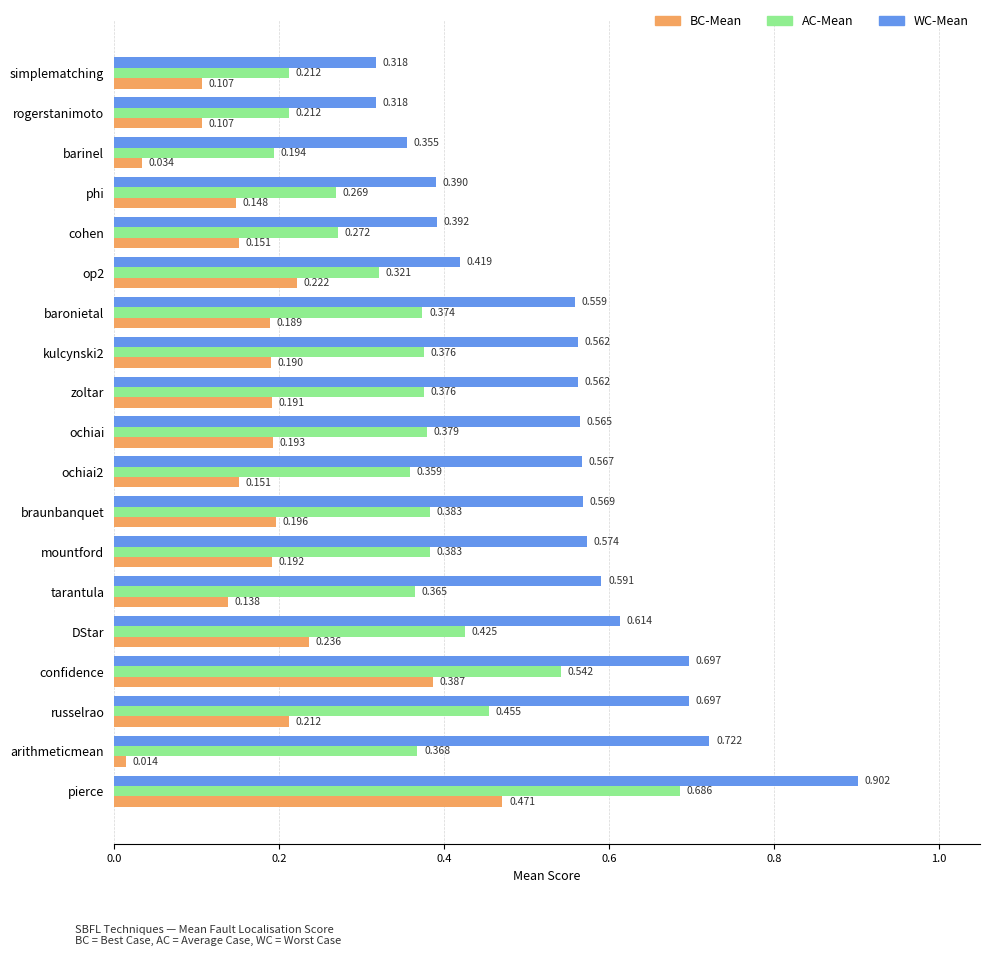

Between baronietal and simplematching, which series saw the biggest shift?

WC-Mean